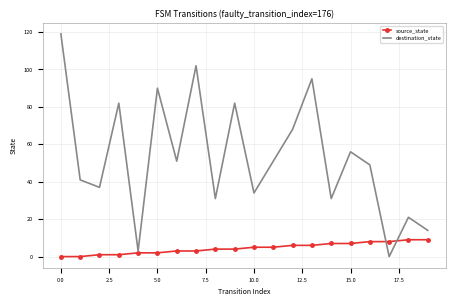

List the series in order of their peak value, lowest first.

source_state, destination_state